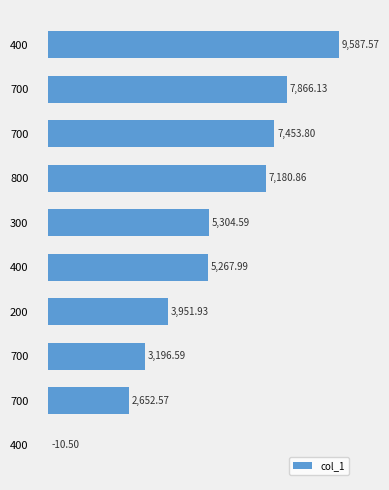

How many data points does each series have?

10